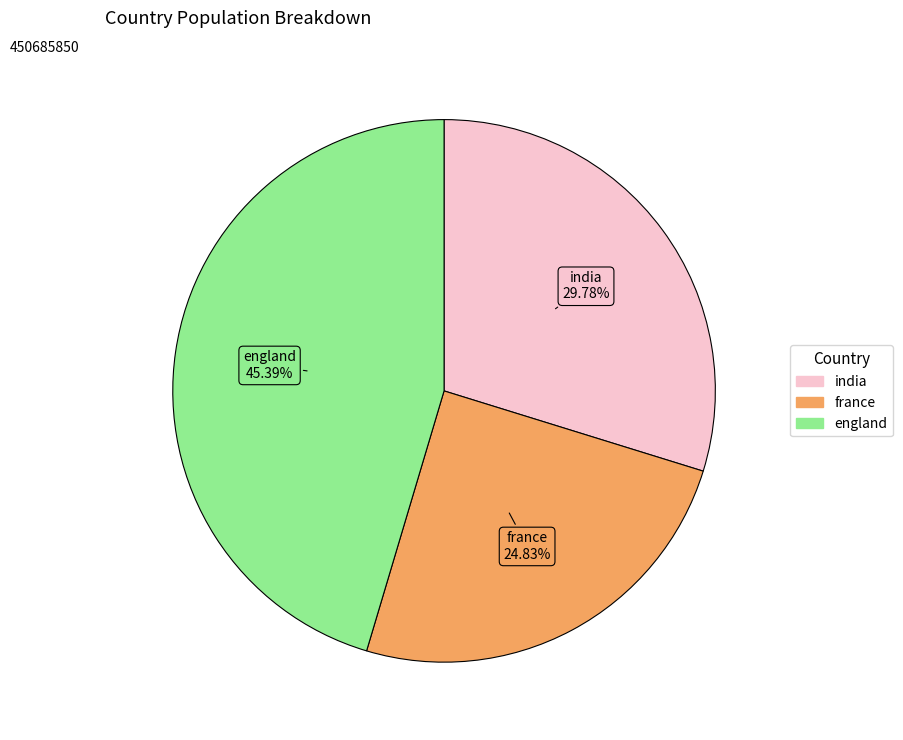

To the nearest percent, what is the combined percentage of france and india?

55%